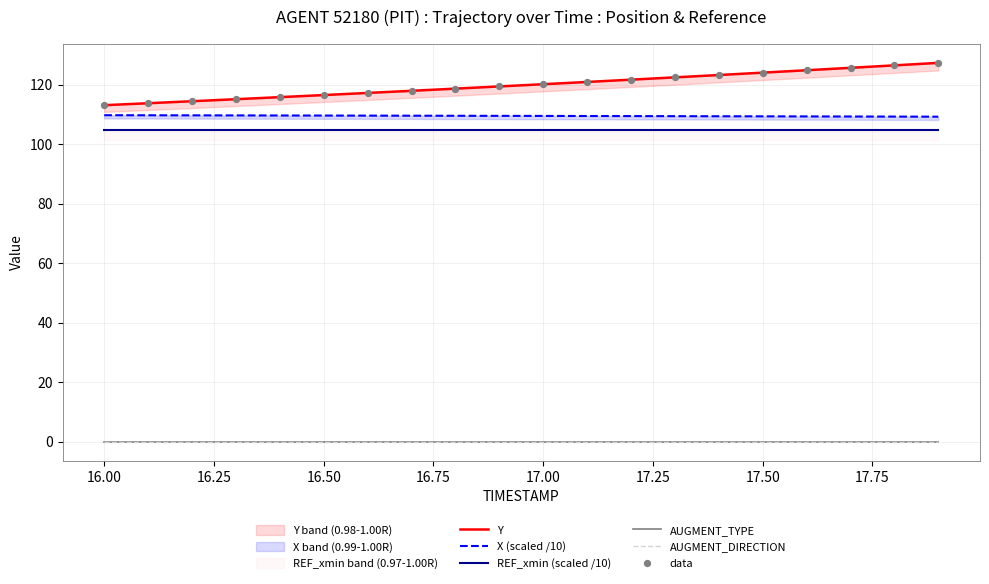

At how many categories does at least one series exceed 83?

20